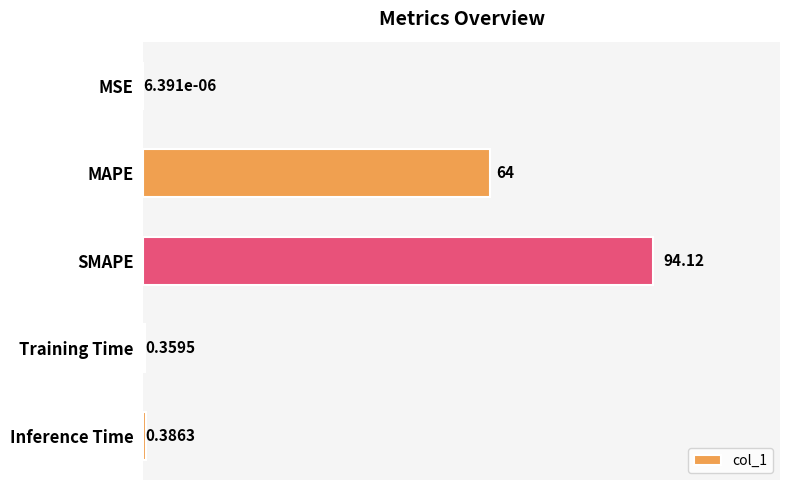

What is the sum of all values?

158.9